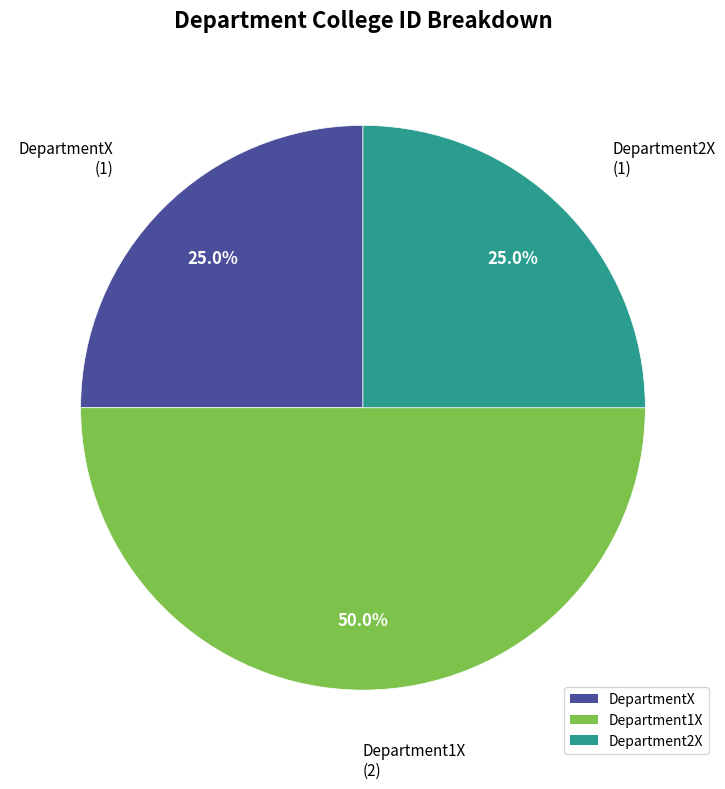

Which slice is the largest?

Department1X